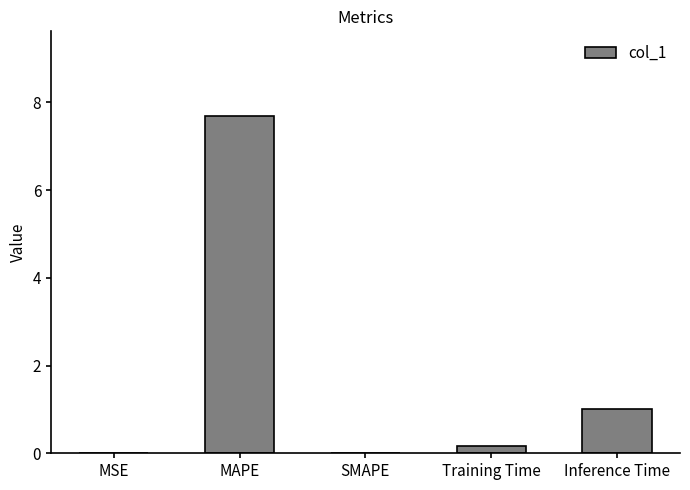

At which category does the chart reach its peak across all series?

MAPE